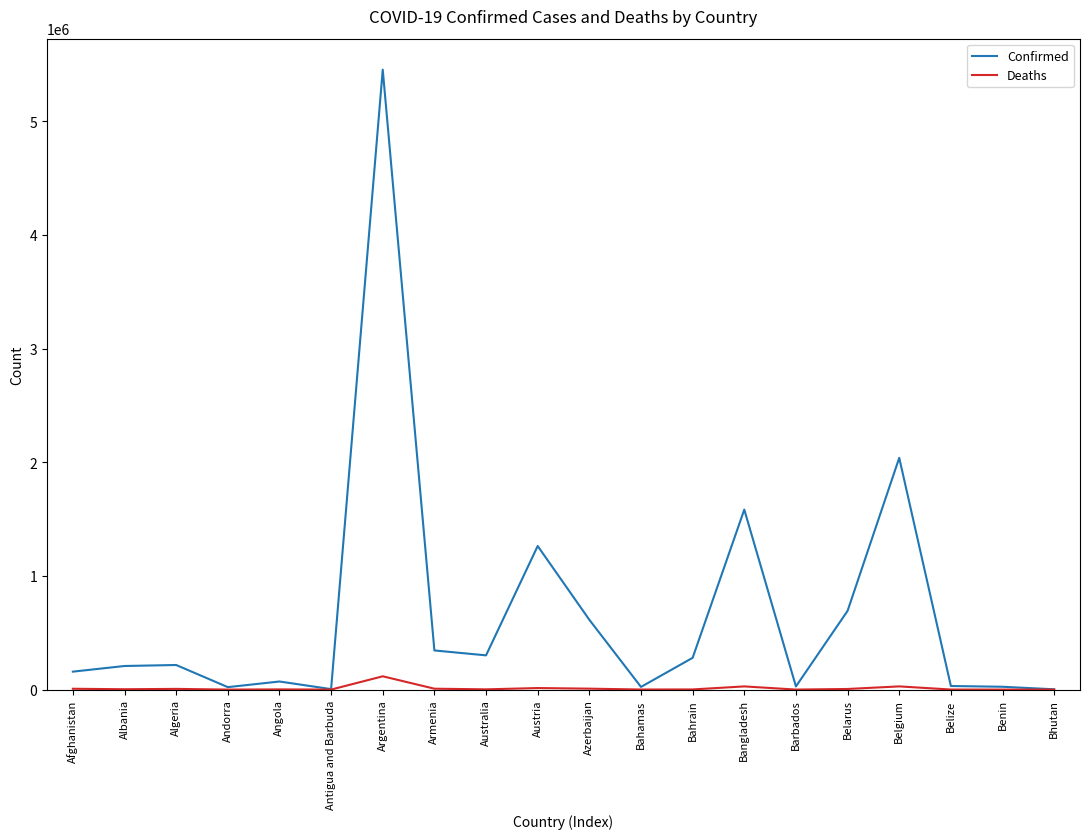

Where is Confirmed nearest to the value 2727539?

Belgium